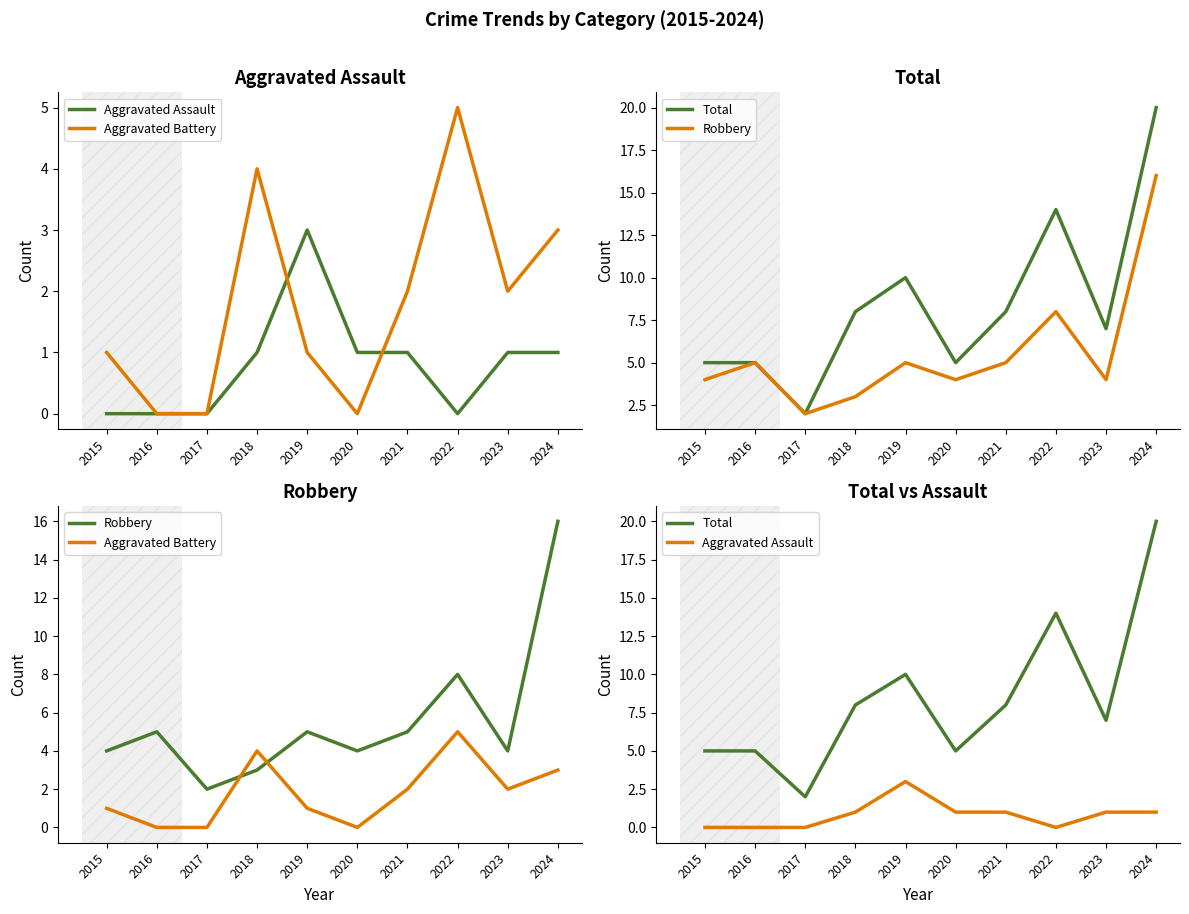

What is the highest value of the Total series?

20